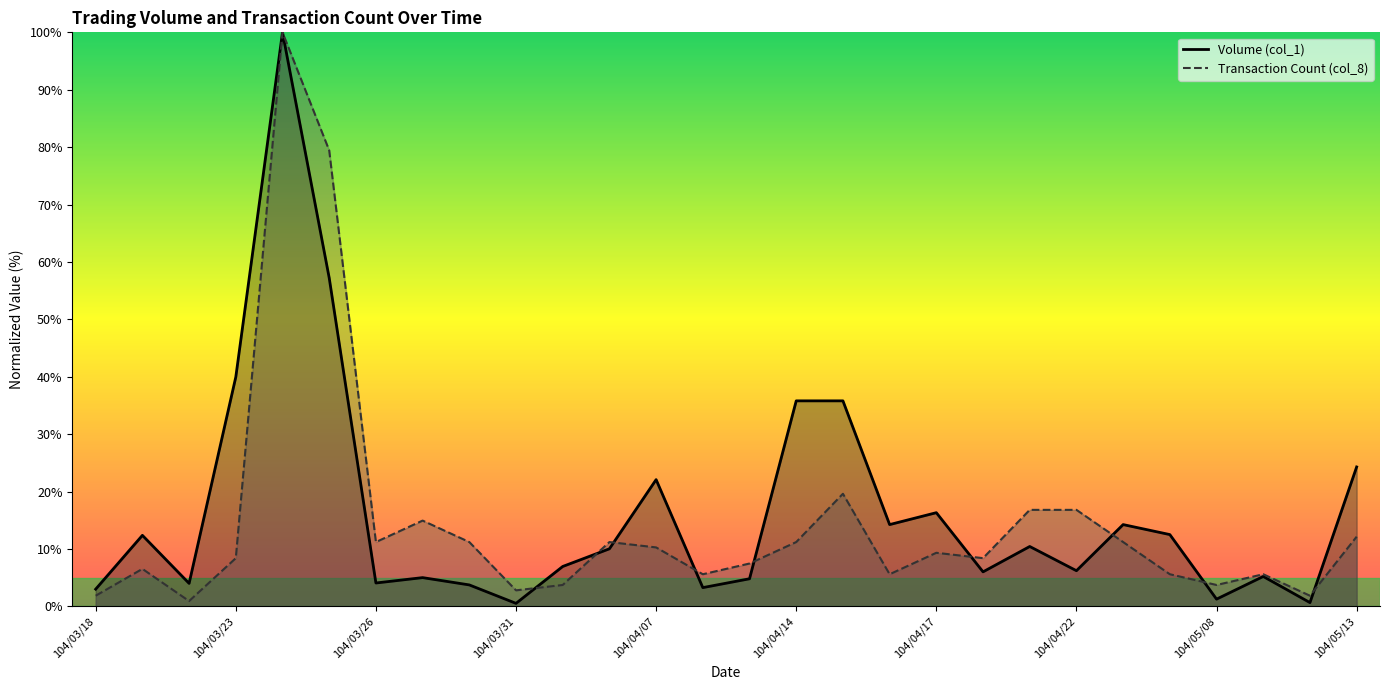

Which category has the lowest value across all series?

104/03/31